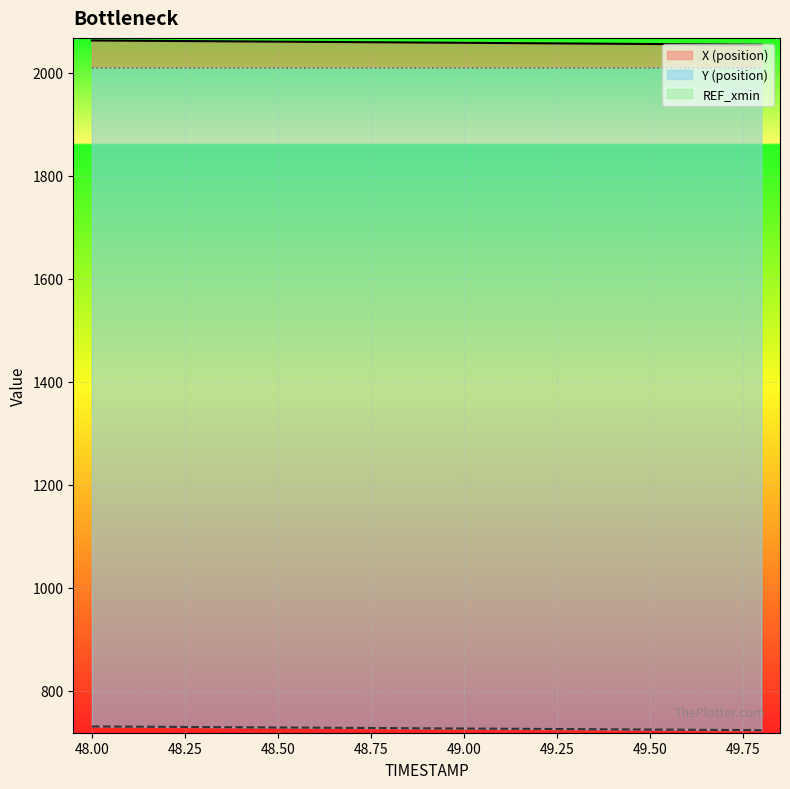

What value does the Y series have at 48.6?

728.4